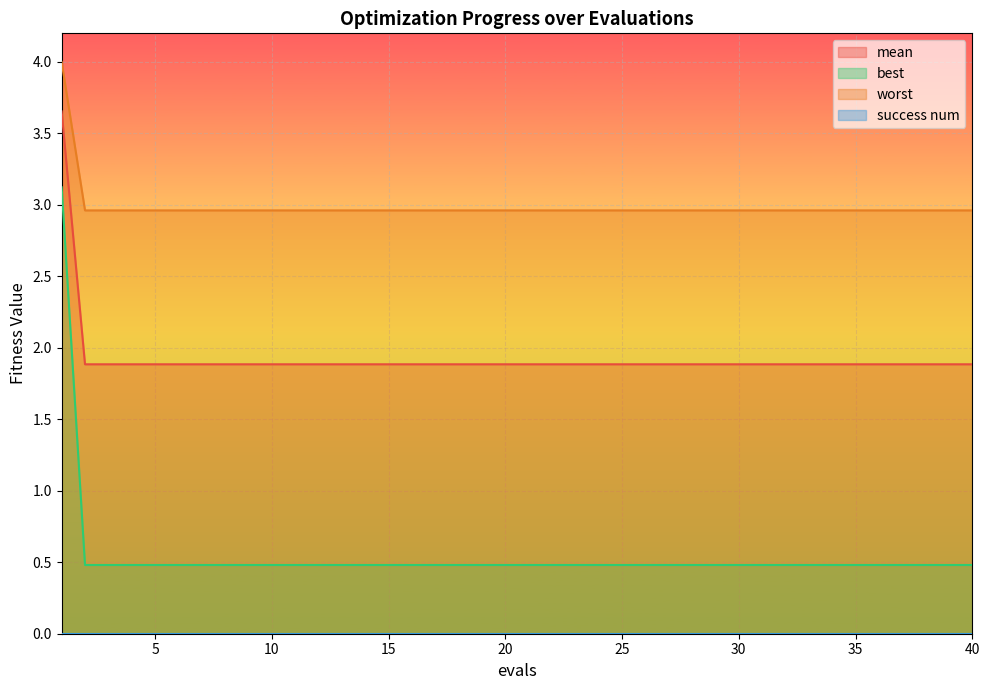

Reading right to left, extract all data points from this chart.

mean: 40=1.9	39=1.9	38=1.9	37=1.9	36=1.9	35=1.9	34=1.9	33=1.9	32=1.9	31=1.9	30=1.9	29=1.9	28=1.9	27=1.9	26=1.9	25=1.9	24=1.9	23=1.9	22=1.9	21=1.9	20=1.9	19=1.9	18=1.9	17=1.9	16=1.9	15=1.9	14=1.9	13=1.9	12=1.9	11=1.9	10=1.9	9=1.9	8=1.9	7=1.9	6=1.9	5=1.9	4=1.9	3=1.9	2=1.9	1=3.7
best: 40=0.5	39=0.5	38=0.5	37=0.5	36=0.5	35=0.5	34=0.5	33=0.5	32=0.5	31=0.5	30=0.5	29=0.5	28=0.5	27=0.5	26=0.5	25=0.5	24=0.5	23=0.5	22=0.5	21=0.5	20=0.5	19=0.5	18=0.5	17=0.5	16=0.5	15=0.5	14=0.5	13=0.5	12=0.5	11=0.5	10=0.5	9=0.5	8=0.5	7=0.5	6=0.5	5=0.5	4=0.5	3=0.5	2=0.5	1=3.1
worst: 40=3.0	39=3.0	38=3.0	37=3.0	36=3.0	35=3.0	34=3.0	33=3.0	32=3.0	31=3.0	30=3.0	29=3.0	28=3.0	27=3.0	26=3.0	25=3.0	24=3.0	23=3.0	22=3.0	21=3.0	20=3.0	19=3.0	18=3.0	17=3.0	16=3.0	15=3.0	14=3.0	13=3.0	12=3.0	11=3.0	10=3.0	9=3.0	8=3.0	7=3.0	6=3.0	5=3.0	4=3.0	3=3.0	2=3.0	1=4.0